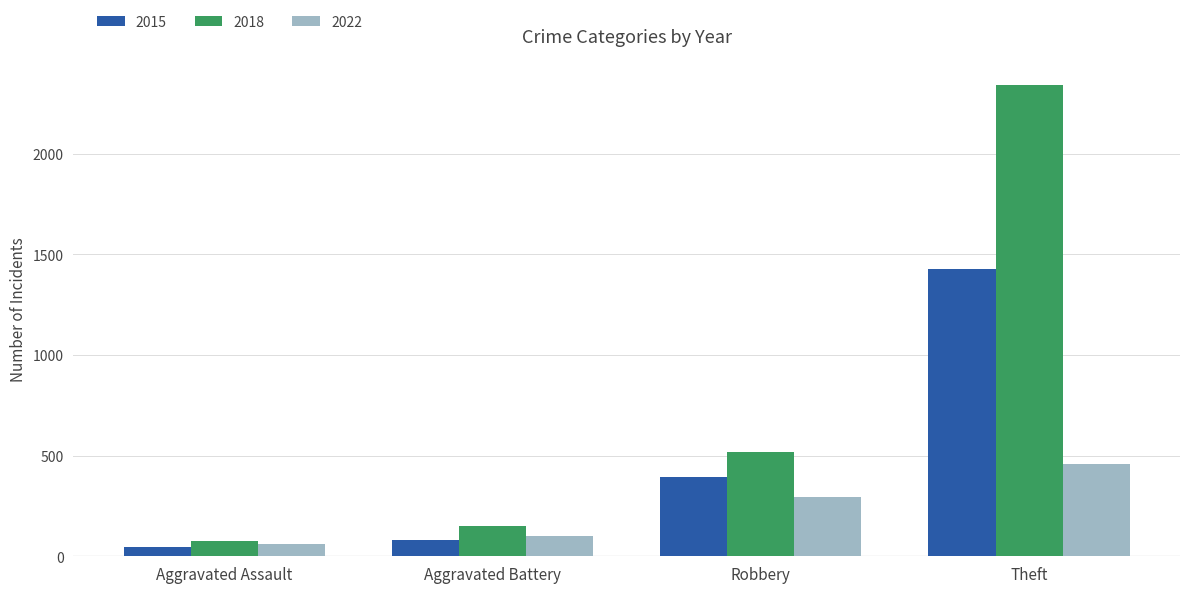

Where is 2018 nearest to the value 1209?

Robbery